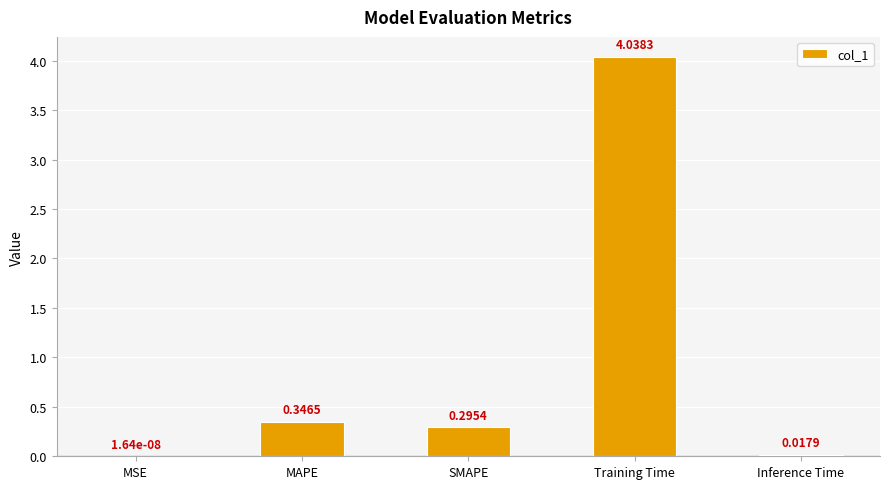

At which category does the chart reach its peak across all series?

Training Time